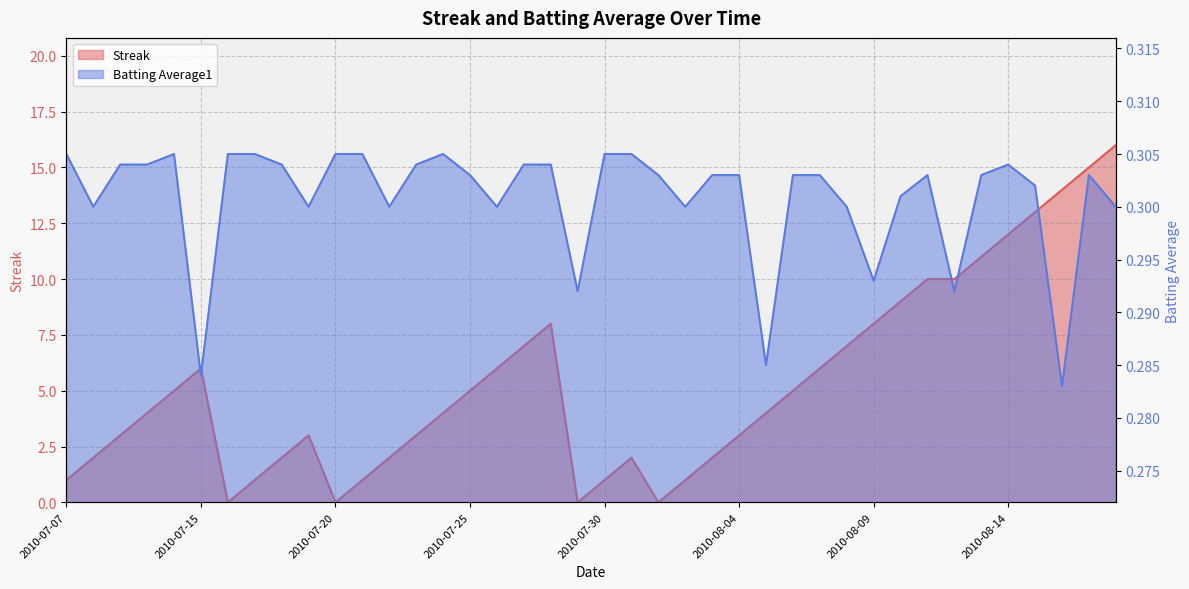

Reading left to right, transcribe all the data shown in this chart.

Streak: 2010-07-07=1.0	2010-07-08=2.0	2010-07-09=3.0	2010-07-10=4.0	2010-07-11=5.0	2010-07-15=6.0	2010-07-16=0.0	2010-07-17=1.0	2010-07-18=2.0	2010-07-19=3.0	2010-07-20=0.0	2010-07-21=1.0	2010-07-22=2.0	2010-07-23=3.0	2010-07-24=4.0	2010-07-25=5.0	2010-07-26=6.0	2010-07-27=7.0	2010-07-28=8.0	2010-07-29=0.0	2010-07-30=1.0	2010-07-31=2.0	2010-08-01=0.0	2010-08-02=1.0	2010-08-03=2.0	2010-08-04=3.0	2010-08-05=4.0	2010-08-06=5.0	2010-08-07=6.0	2010-08-08=7.0	2010-08-09=8.0	2010-08-10=9.0	2010-08-11=10.0	2010-08-12=10.0	2010-08-13=11.0	2010-08-14=12.0	2010-08-15=13.0	2010-08-16=14.0	2010-08-17=15.0	2010-08-18=16.0
Batting Average1: 2010-07-07=0.3	2010-07-08=0.3	2010-07-09=0.3	2010-07-10=0.3	2010-07-11=0.3	2010-07-15=0.3	2010-07-16=0.3	2010-07-17=0.3	2010-07-18=0.3	2010-07-19=0.3	2010-07-20=0.3	2010-07-21=0.3	2010-07-22=0.3	2010-07-23=0.3	2010-07-24=0.3	2010-07-25=0.3	2010-07-26=0.3	2010-07-27=0.3	2010-07-28=0.3	2010-07-29=0.3	2010-07-30=0.3	2010-07-31=0.3	2010-08-01=0.3	2010-08-02=0.3	2010-08-03=0.3	2010-08-04=0.3	2010-08-05=0.3	2010-08-06=0.3	2010-08-07=0.3	2010-08-08=0.3	2010-08-09=0.3	2010-08-10=0.3	2010-08-11=0.3	2010-08-12=0.3	2010-08-13=0.3	2010-08-14=0.3	2010-08-15=0.3	2010-08-16=0.3	2010-08-17=0.3	2010-08-18=0.3